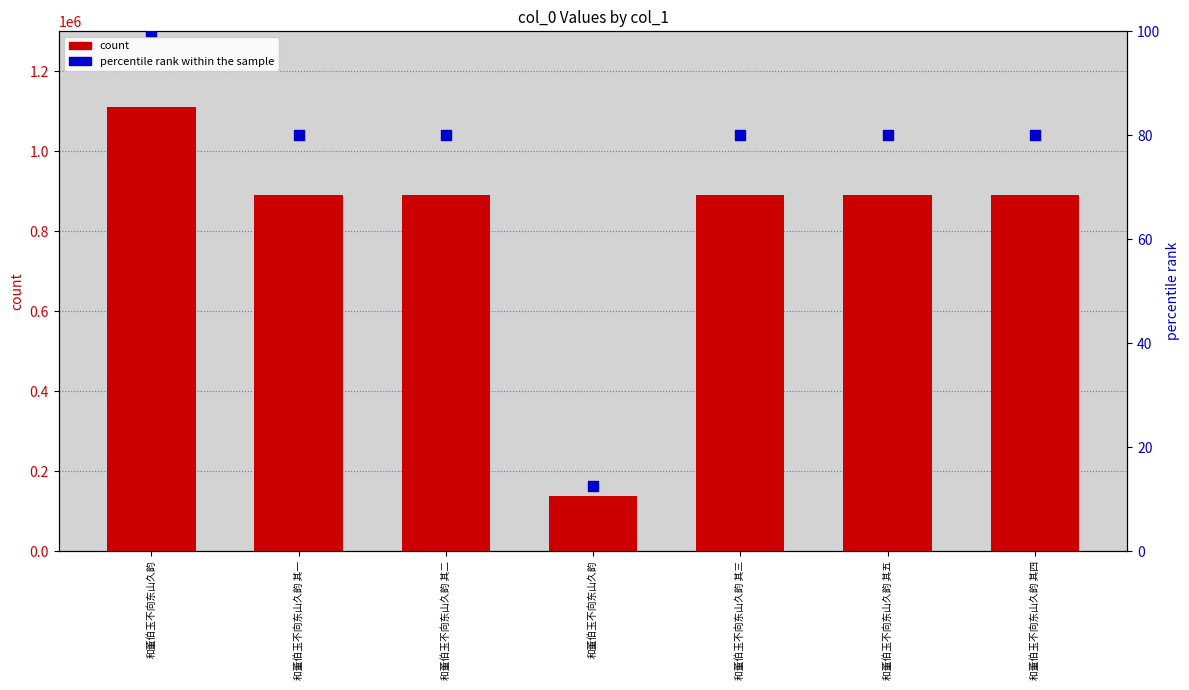

Which series contains the lowest Y value?

percentile rank within the sample